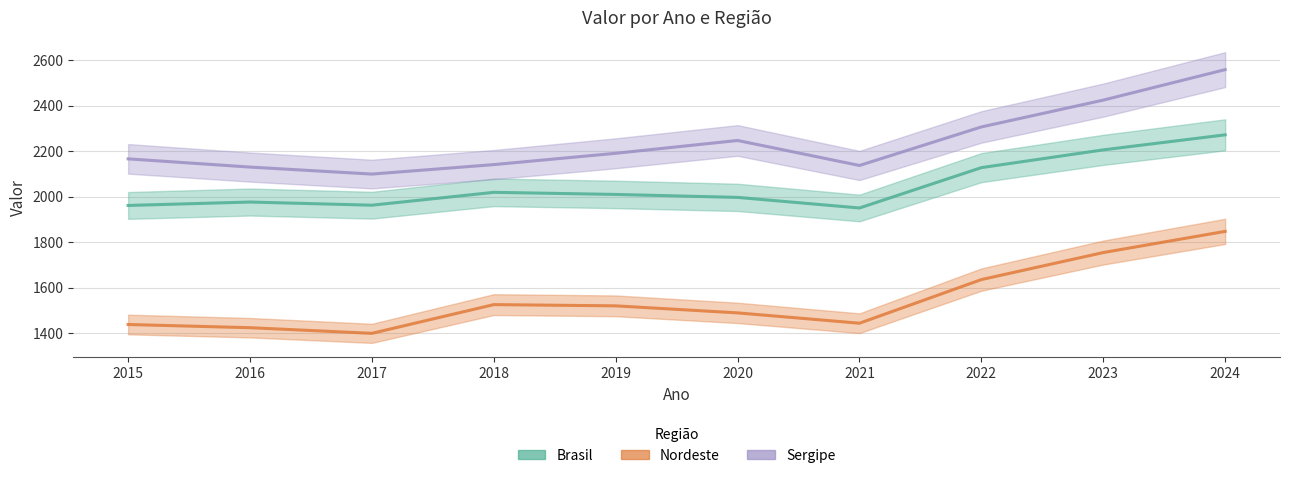

Is the value of Sergipe at 2024 greater than the value of Brasil at 2019?

Yes